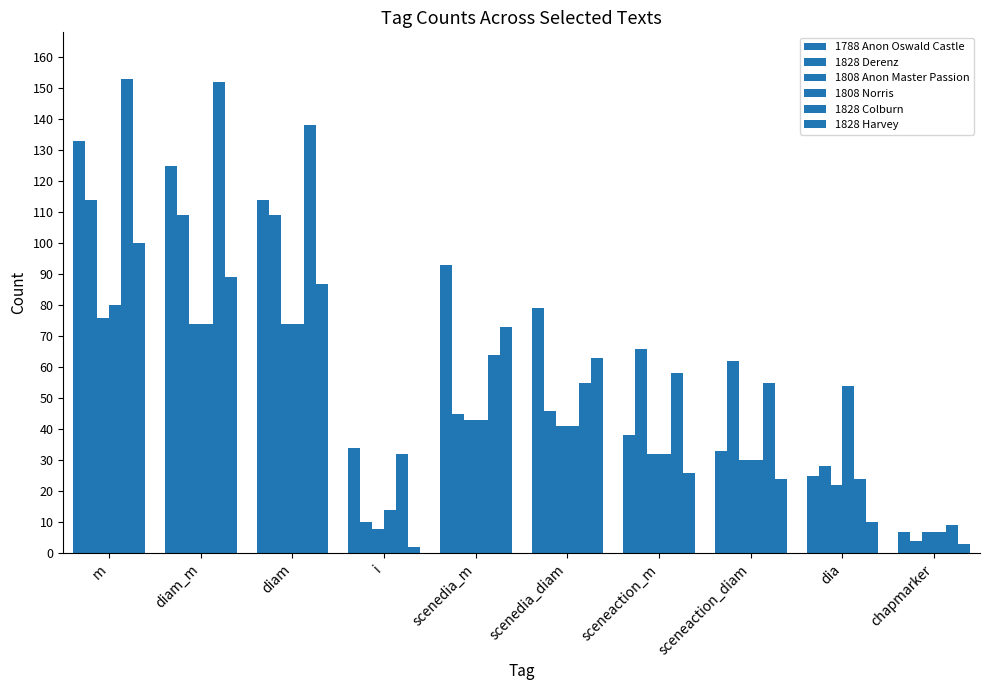

How many categories are shown in the chart?

10